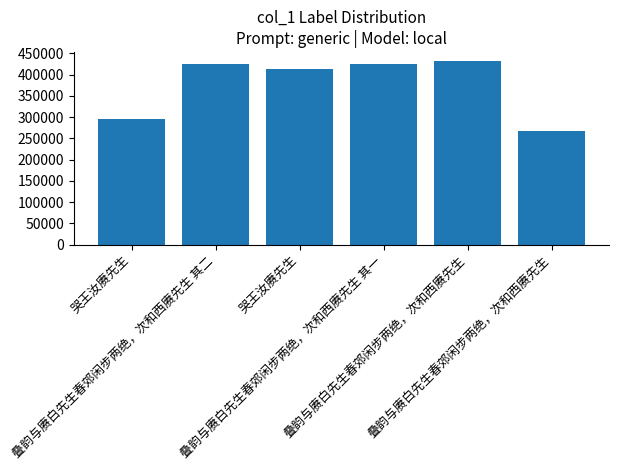

How many values are below 426135?

3